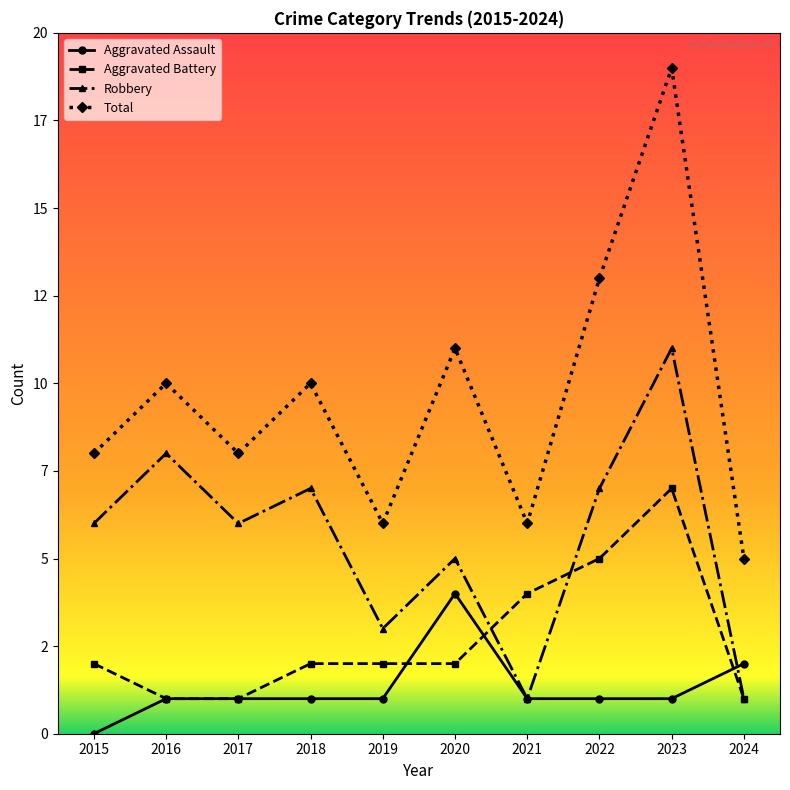

Is it true that Total equals 11 at 2020?

True